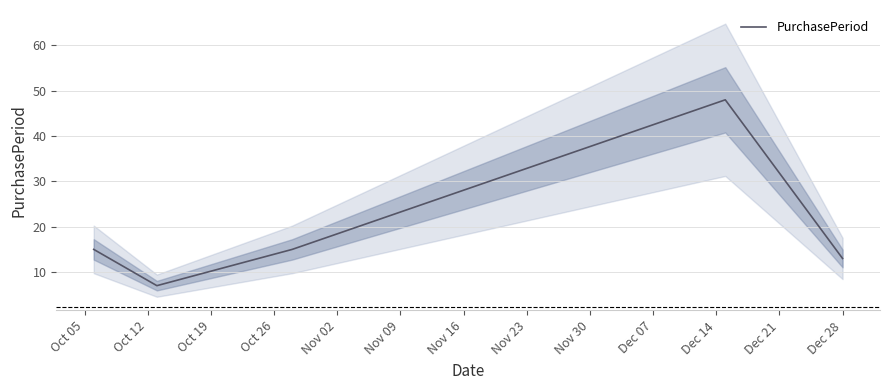

How many categories are shown in the chart?

5